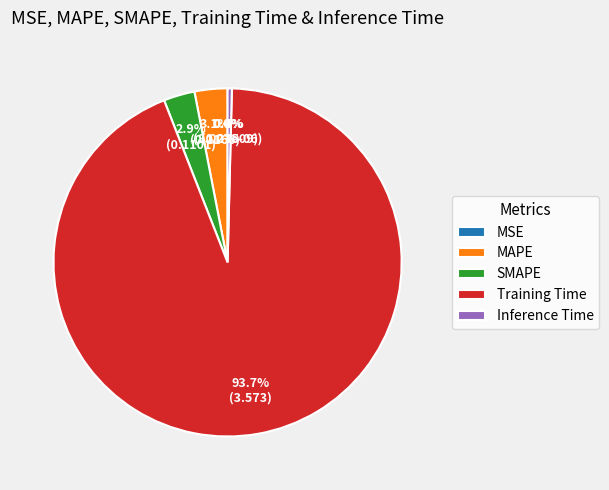

Which has a higher value, Training Time or MAPE?

Training Time